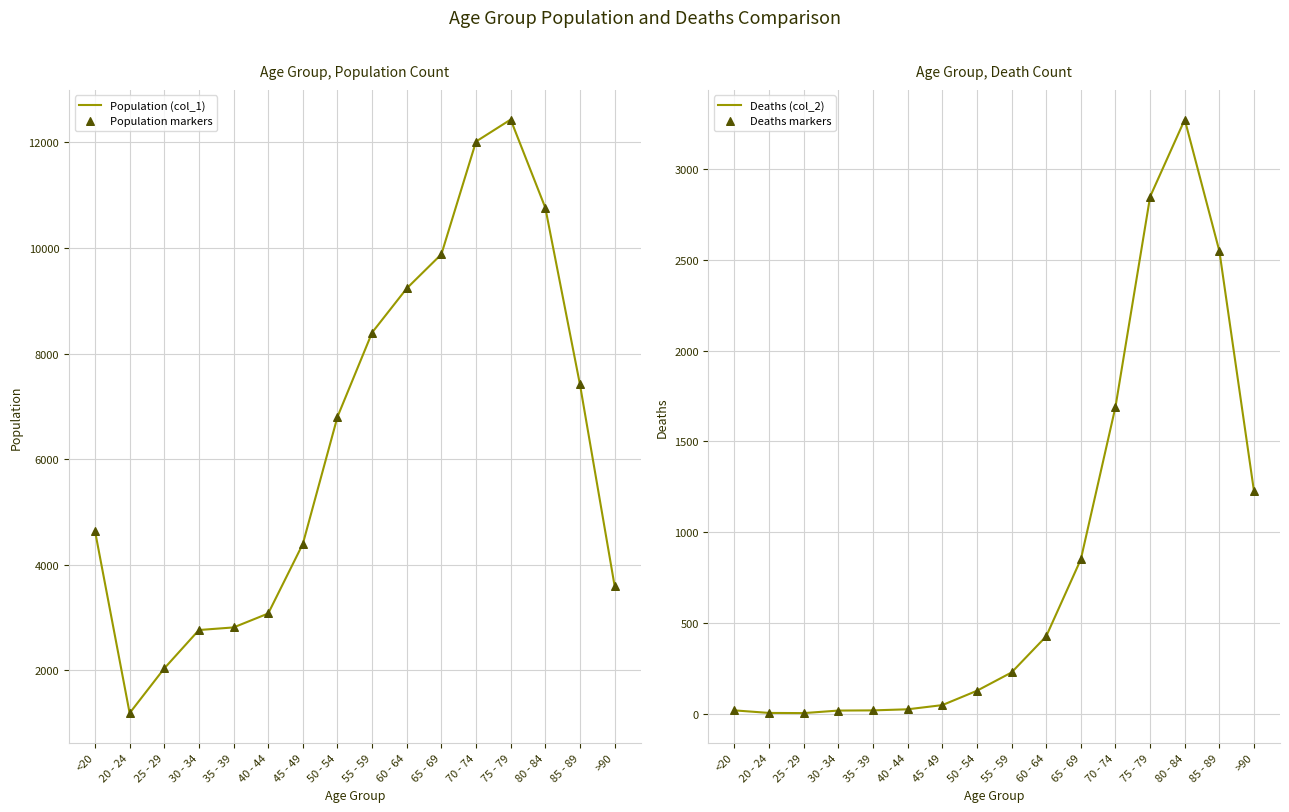

At which category is the sum across all series the highest?

75 - 79